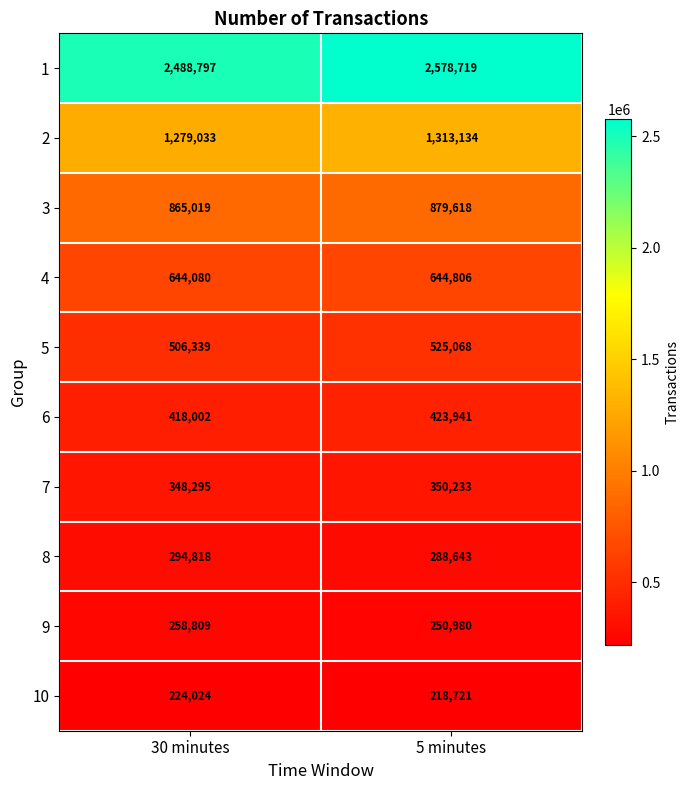

What value does the 7 series have at 30 minutes?

348295